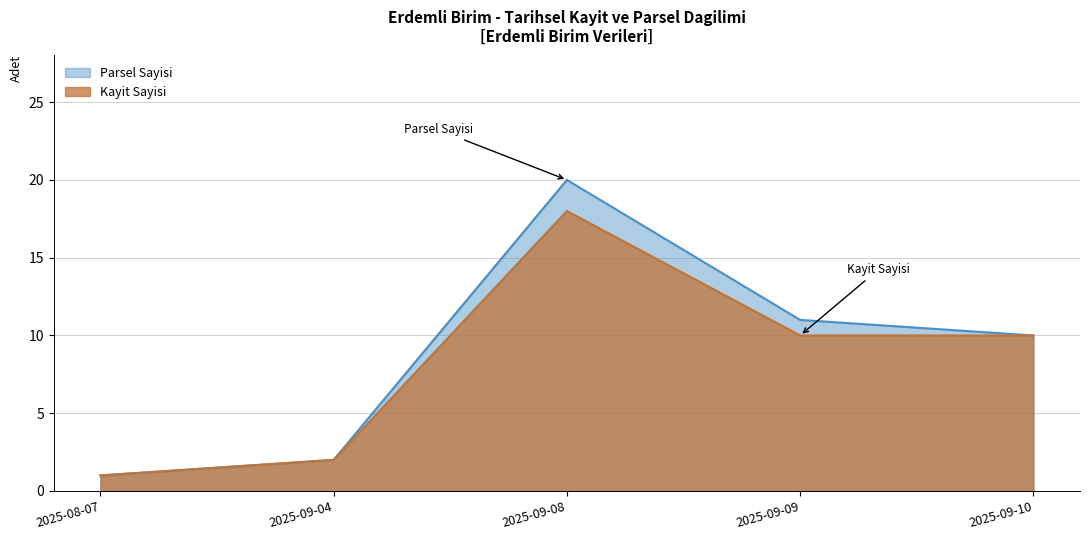

How many data points in Parsel Sayisi are above 10?

2